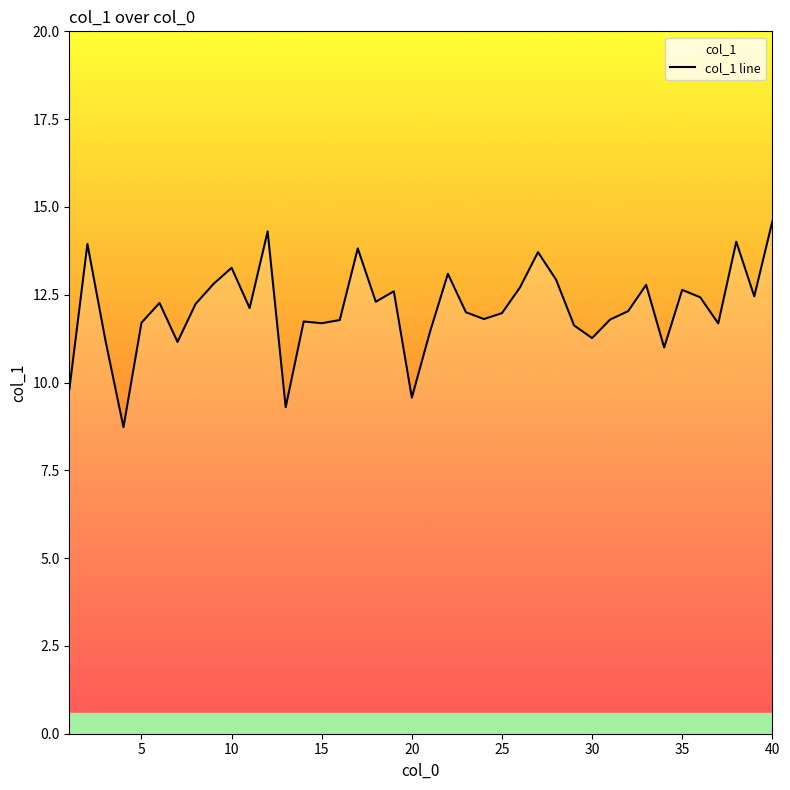

Reading right to left, extract all data points from this chart.

14.6	12.5	14.0	11.7	12.4	12.6	11.0	12.8	12.0	11.8	11.3	11.6	12.9	13.7	12.7	12.0	11.8	12.0	13.1	11.4	9.6	12.6	12.3	13.8	11.8	11.7	11.7	9.3	14.3	12.1	13.3	12.8	12.2	11.2	12.3	11.7	8.7	11.2	13.9	9.8